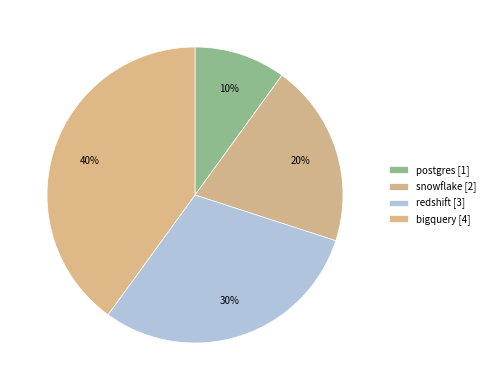

How much of the chart is everything except bigquery?

60.0%